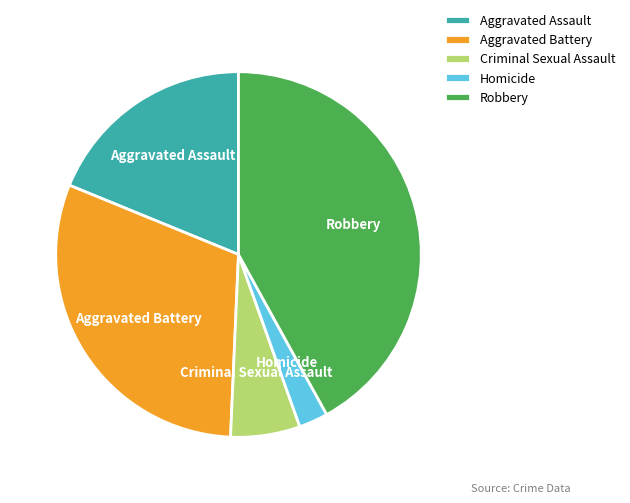

Count the number of slices in the pie.

5